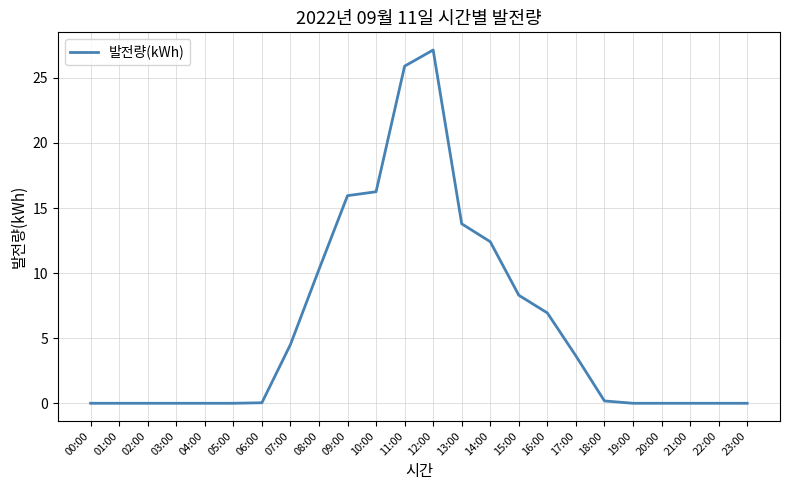

Which category has the highest value across all series?

12:00